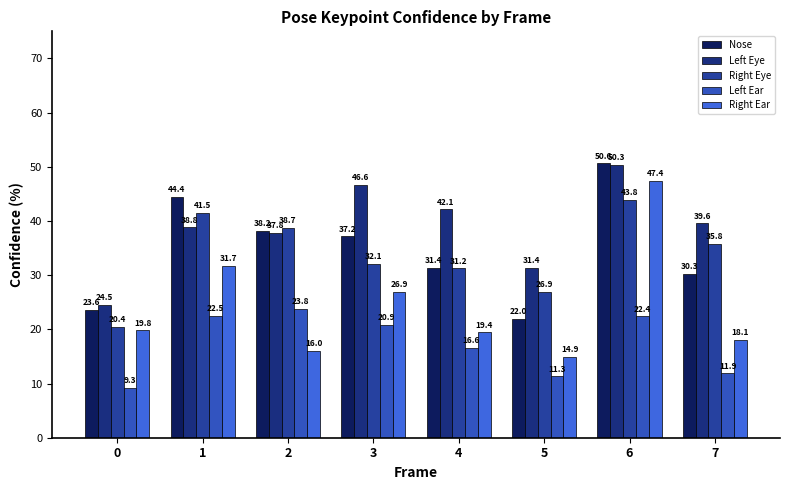

Between 4 and 3, which is larger?

3